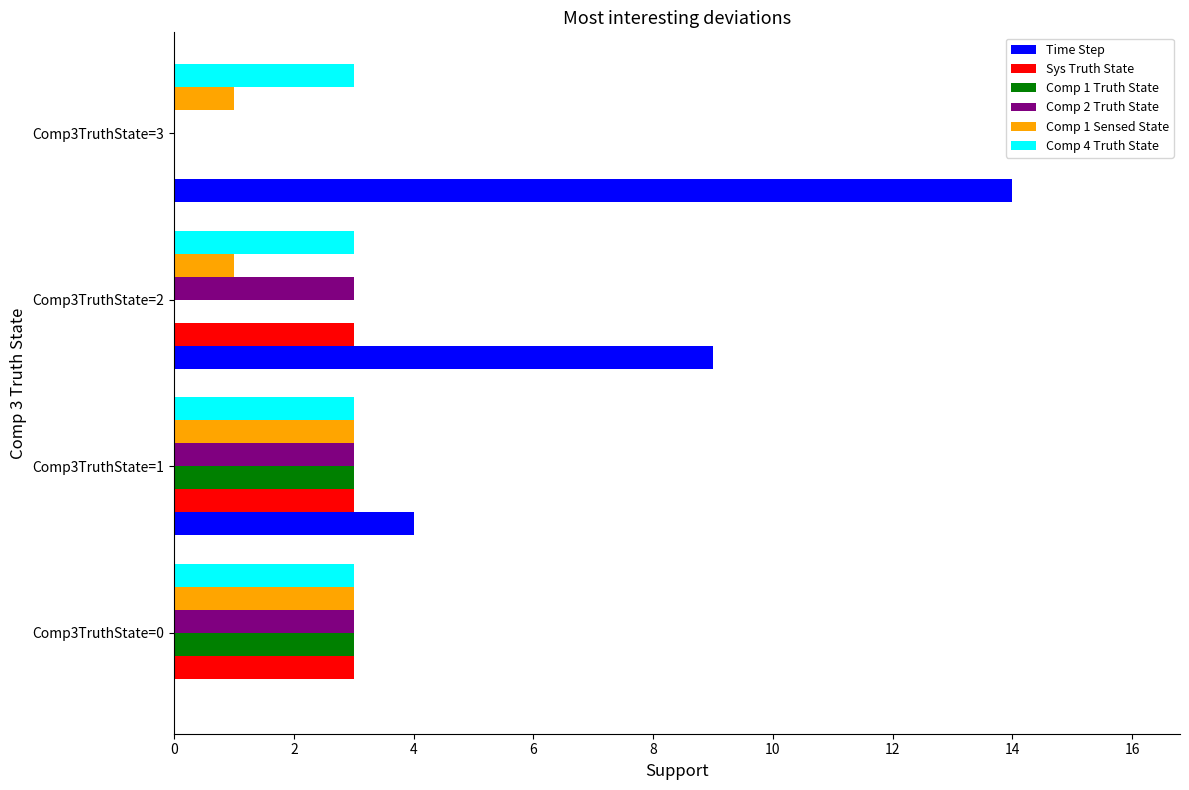

Which series changed the most between Comp3TruthState=1 and Comp3TruthState=3?

Time Step